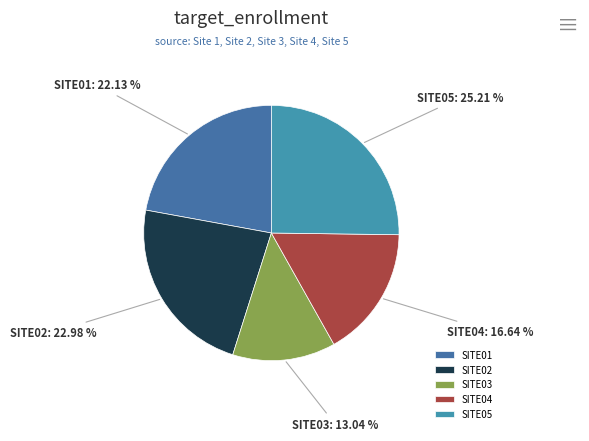

Count the number of slices in the pie.

5